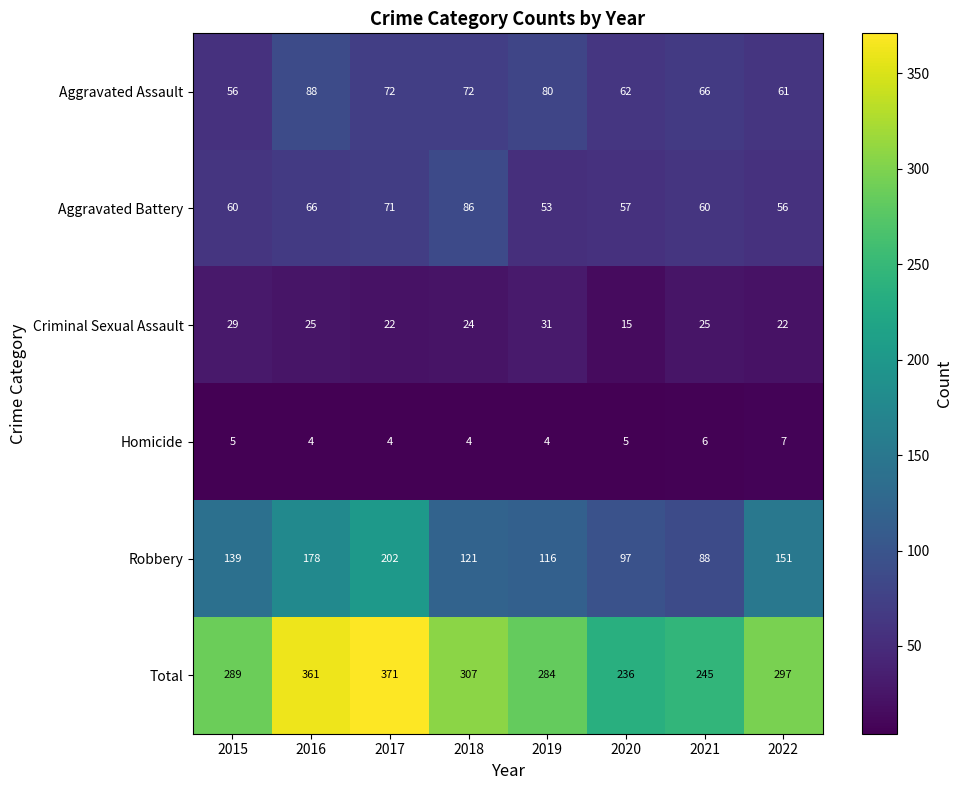

How many data points does each series have?

8